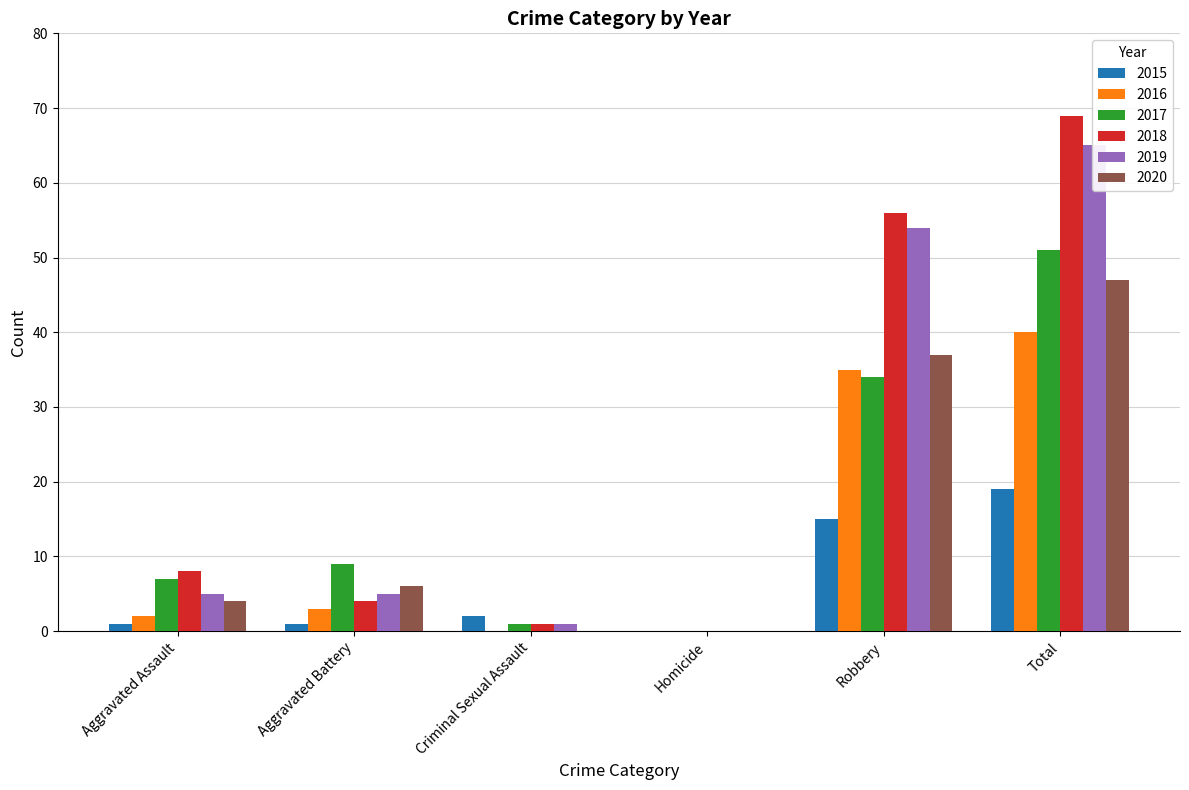

What are all the series names shown in the legend?

2015, 2016, 2017, 2018, 2019, 2020